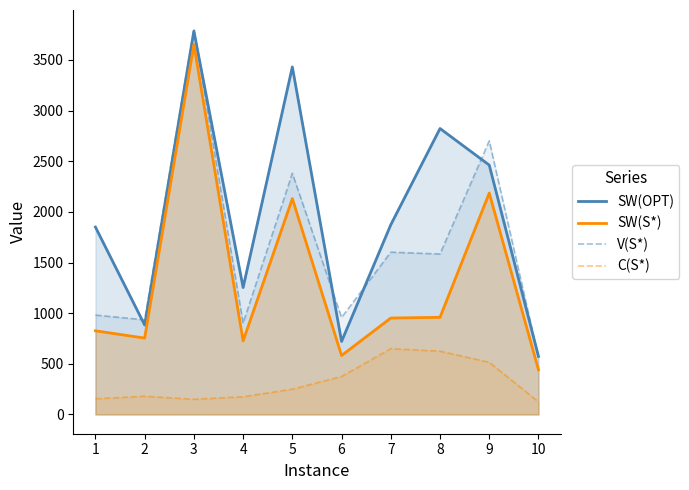

What is the total value across all series at 6?

2635